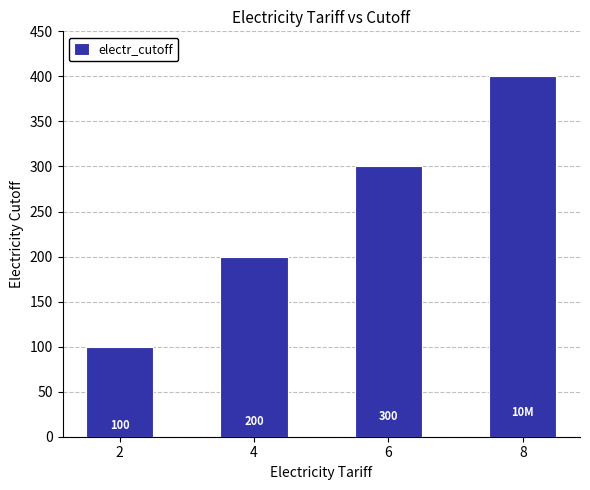

What is the greatest value displayed?

400